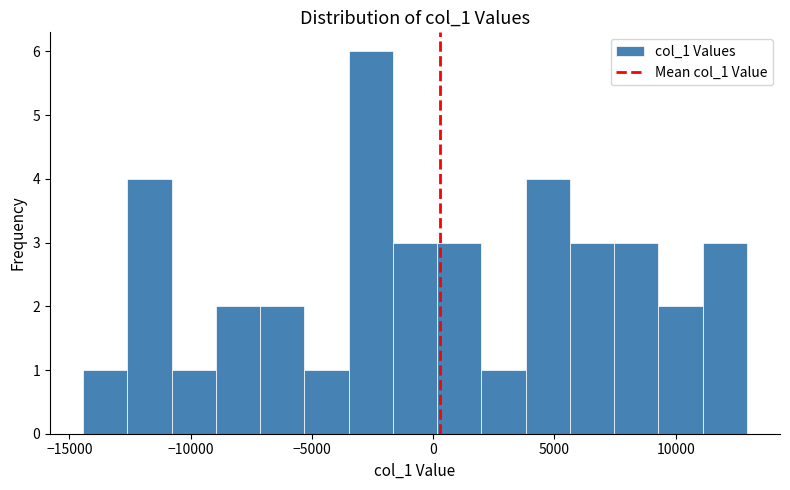

Read against the x-axis, roughly where is the centre of the tallest bar?

-2500